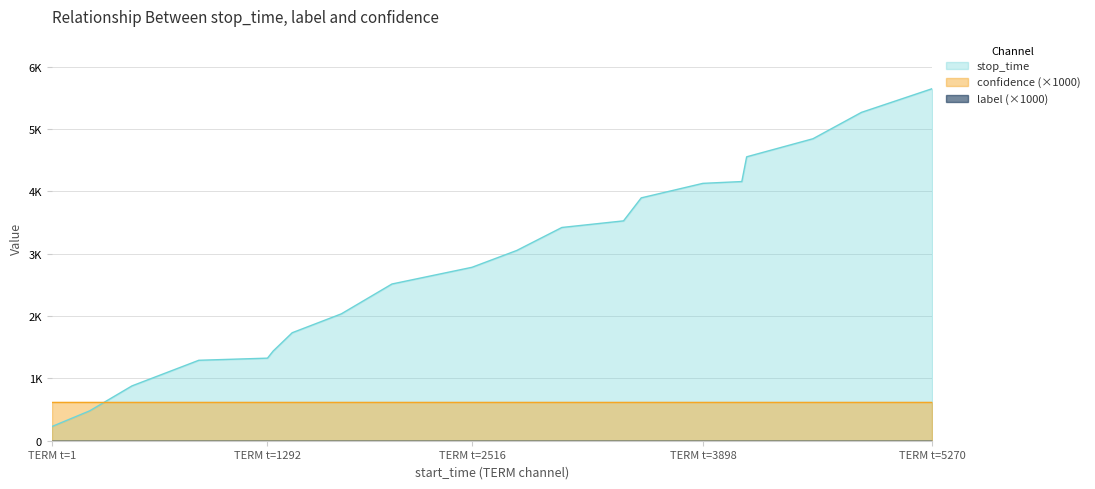

At 12, list the series in order from largest to smallest.

stop_time, confidence, label